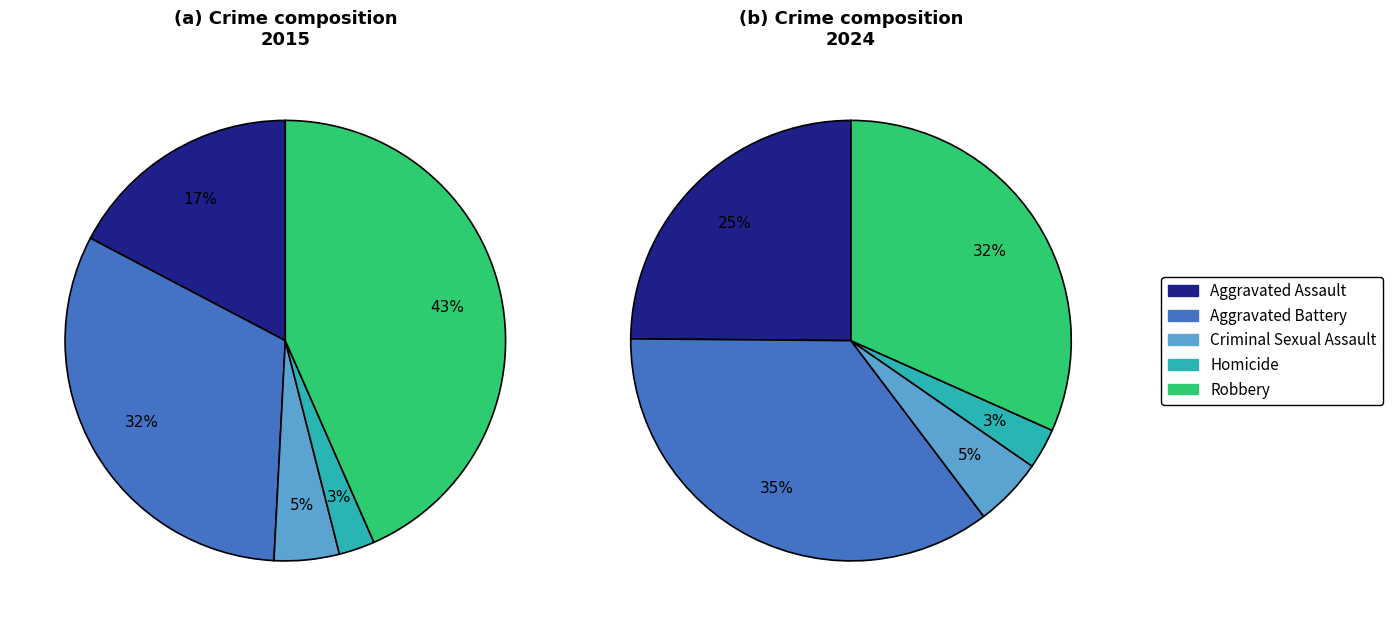

How many segments does this pie chart have?

5